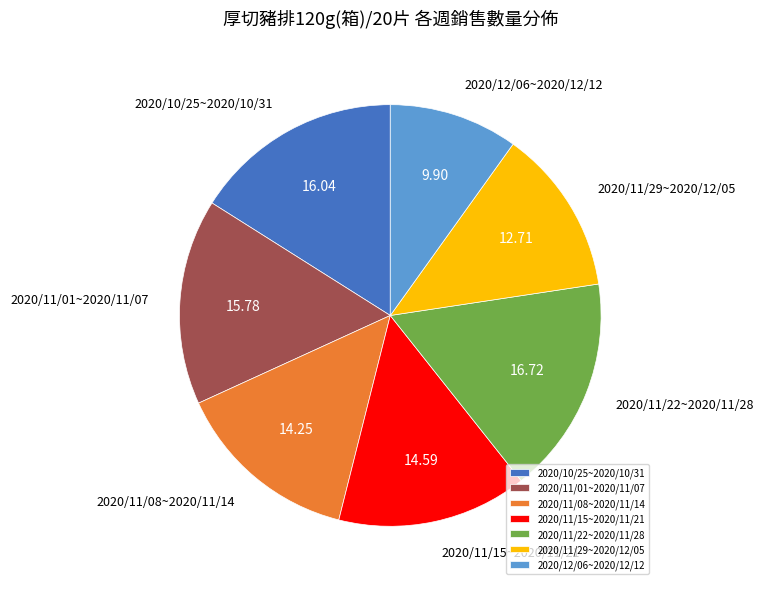

What is the largest slice in the pie chart?

2020/11/22~2020/11/28